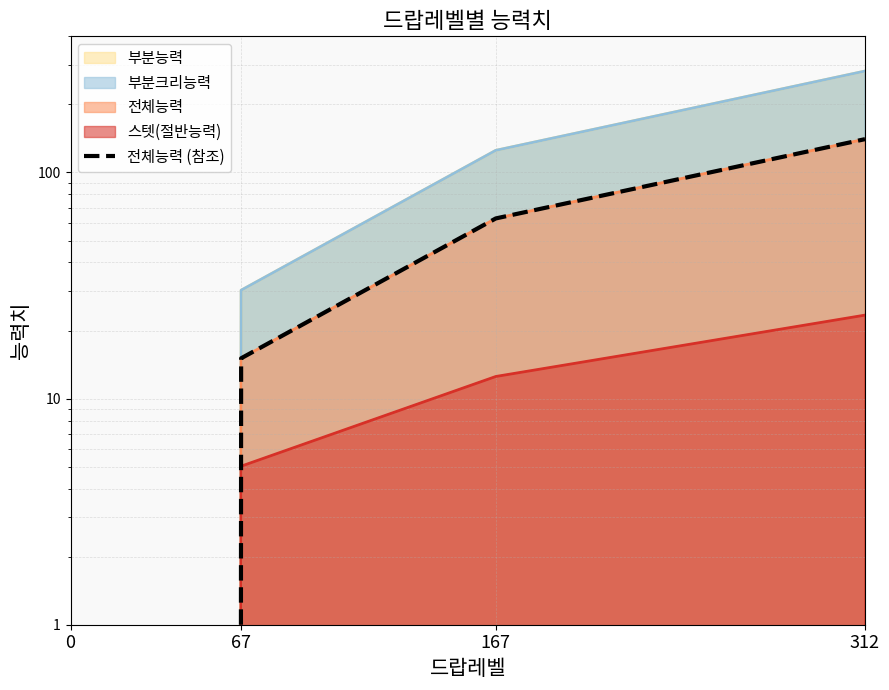

What is the average value?

54.5